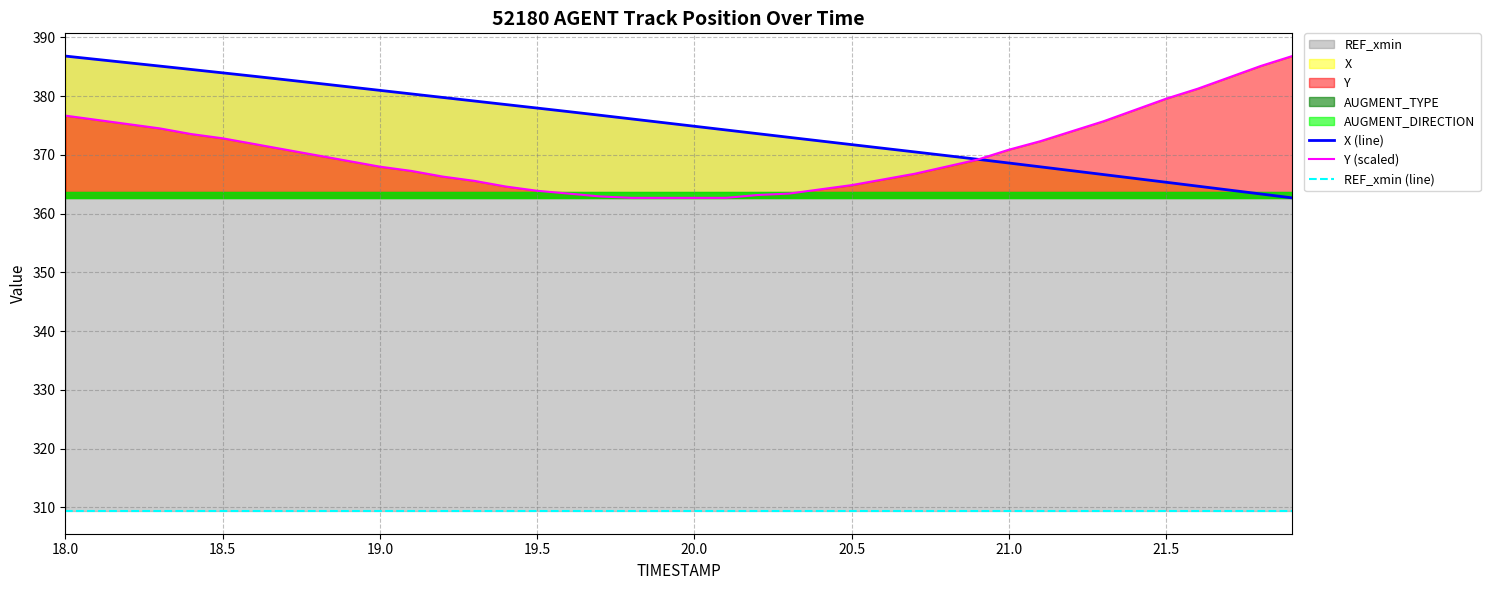

At which category is the sum across all series the highest?

18.0